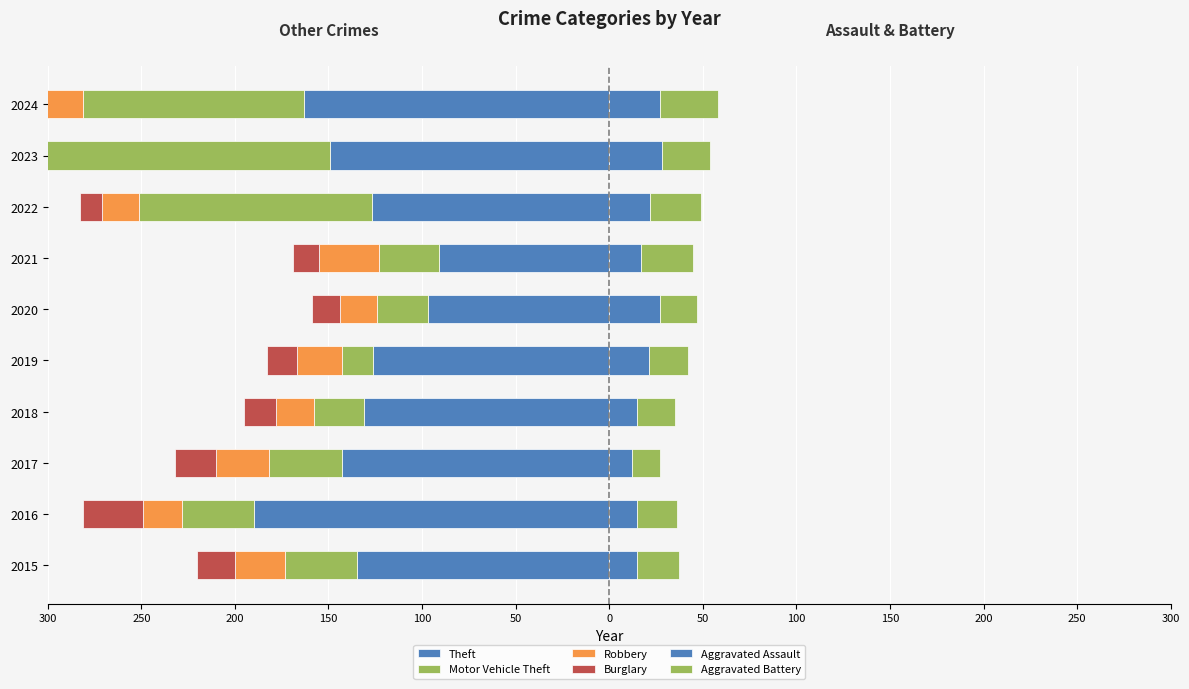

What is the sum of all Motor Vehicle Theft values?

-656